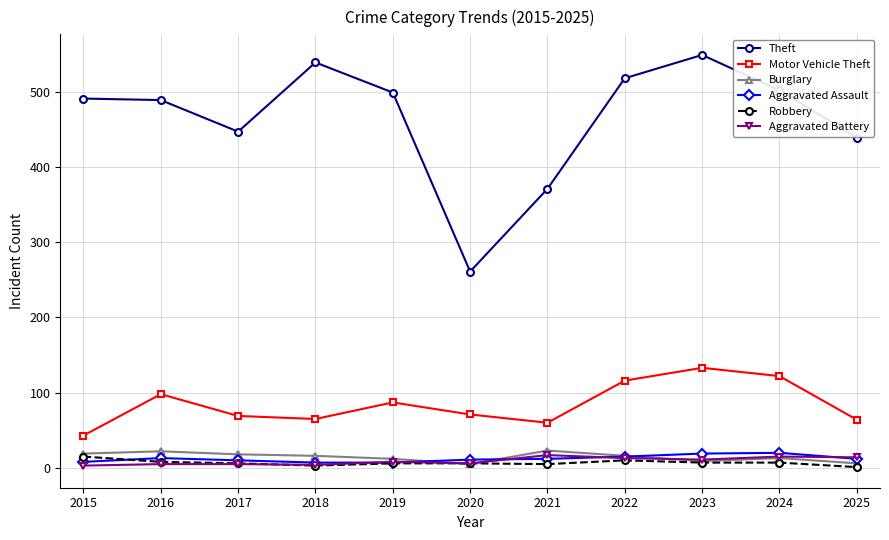

Is it true that Burglary equals 6 at 2025?

True